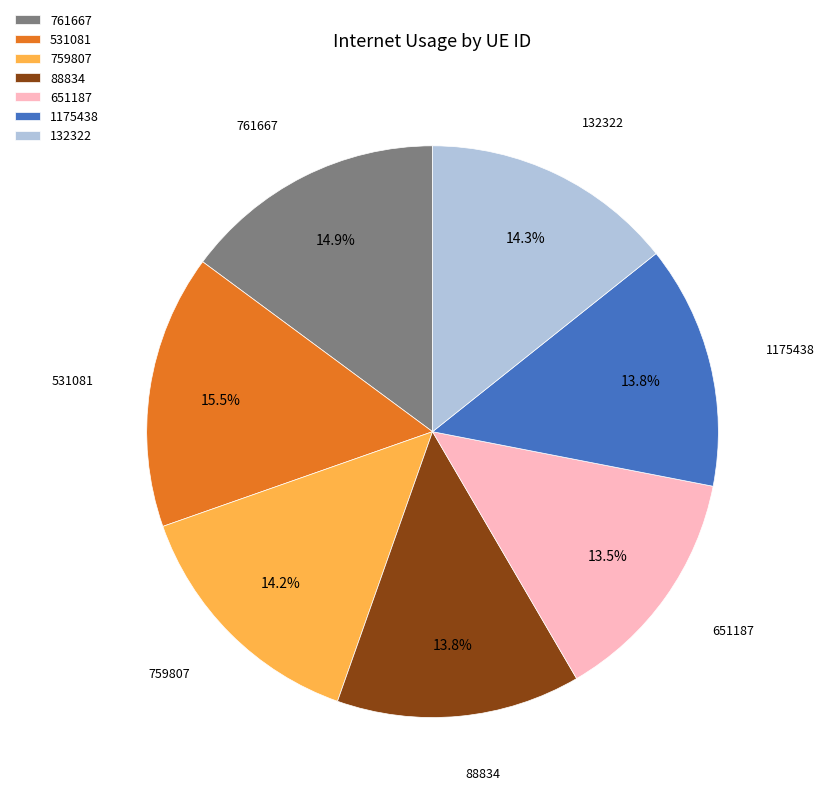

True or false: 1175438 accounts for 24% of the total.

False